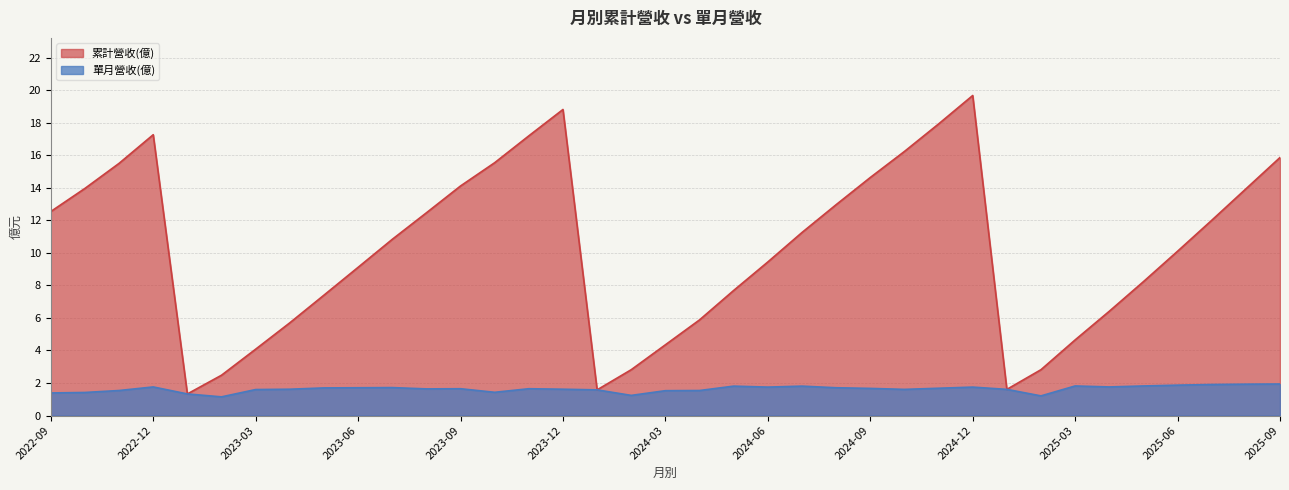

List the series in order of their peak value, lowest first.

單月營收(億), 累計營收(億)